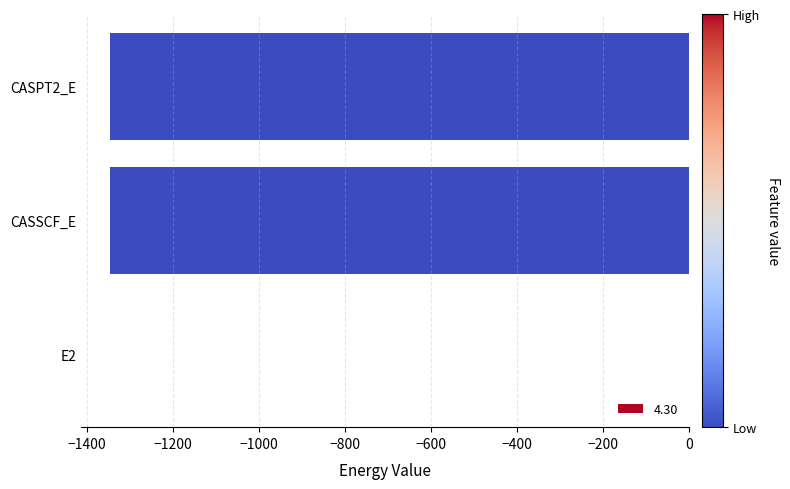

What is the sum of the values at CASPT2_E and CASSCF_E?

-2691.3